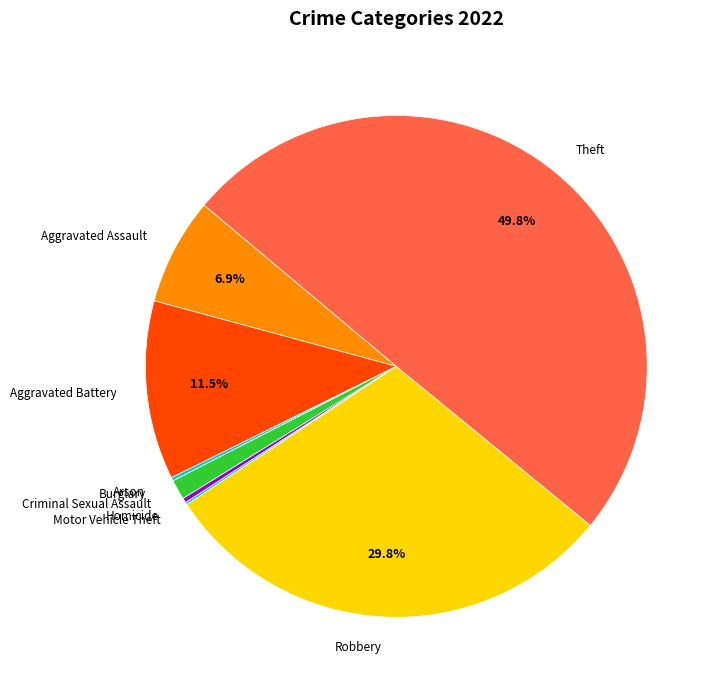

Combined, what portion of the pie is Aggravated Assault and Aggravated Battery?

18.4%